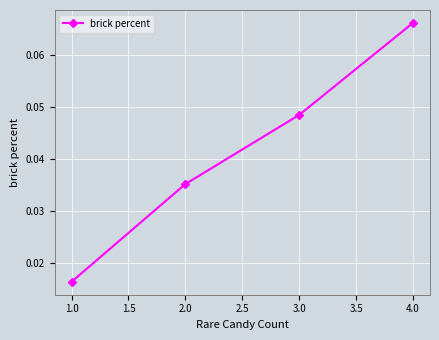

How many lines are shown in the chart?

1